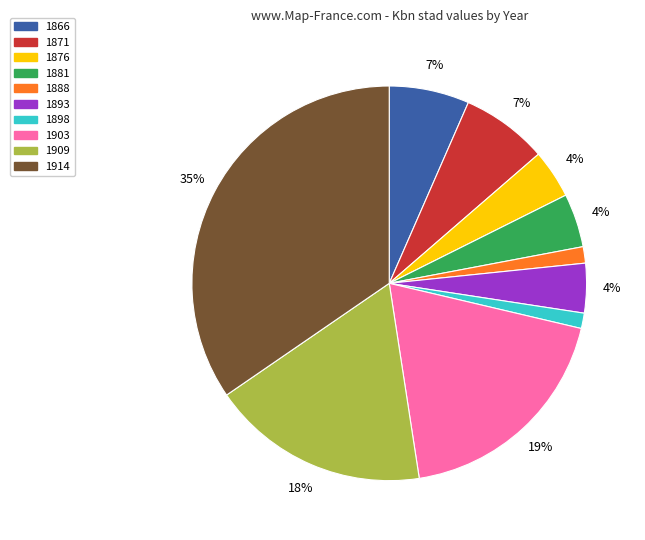

To the nearest percent, what is the difference between the 1893 and 1914 slice percentages?

31%